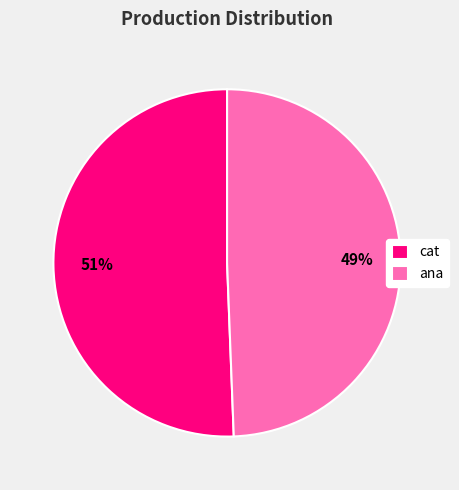

Which has a higher value, cat or ana?

cat